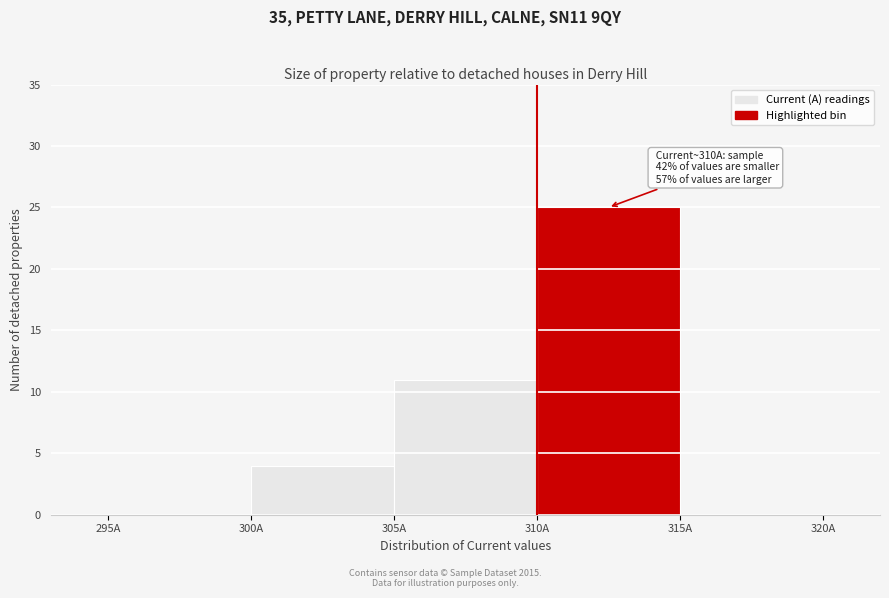

Which range on the x-axis has the tallest bar?

310 to 315